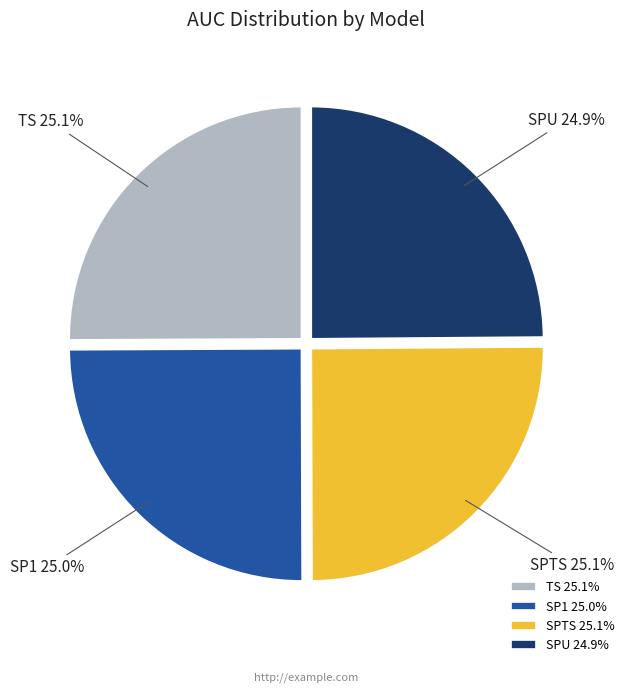

Combined, what portion of the pie is SPTS and SP1?

50.0%